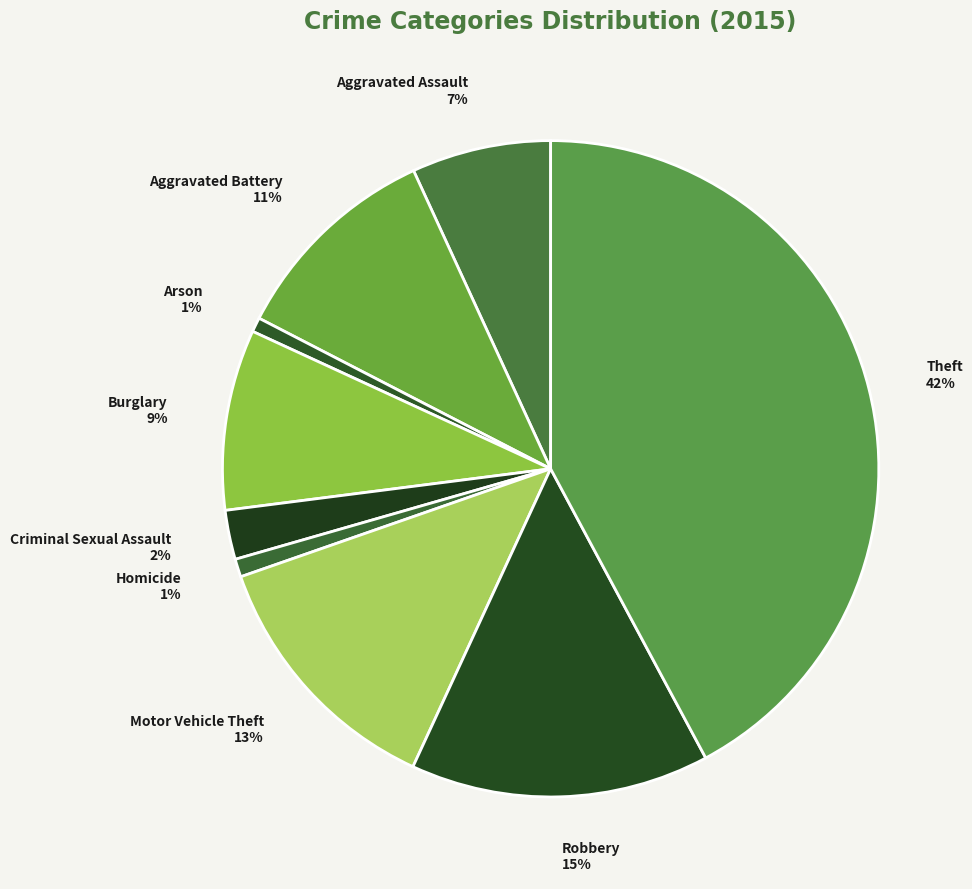

Which category has the biggest portion of the pie?

Theft